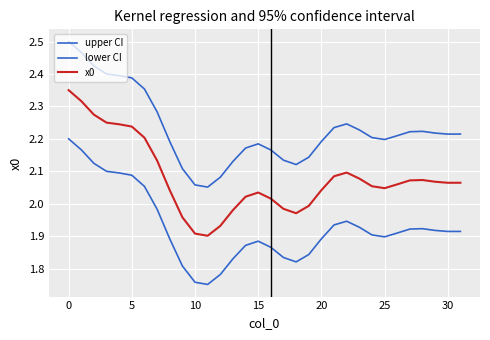

How many lines are shown in the chart?

3